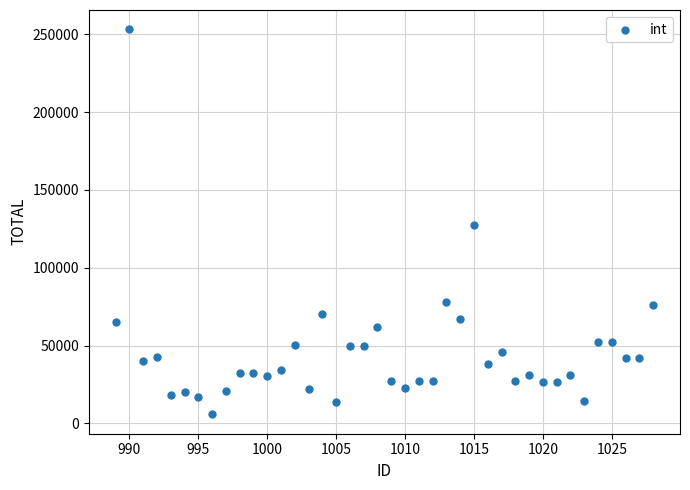

What is the range of Y values (max minus min)?

247495.0